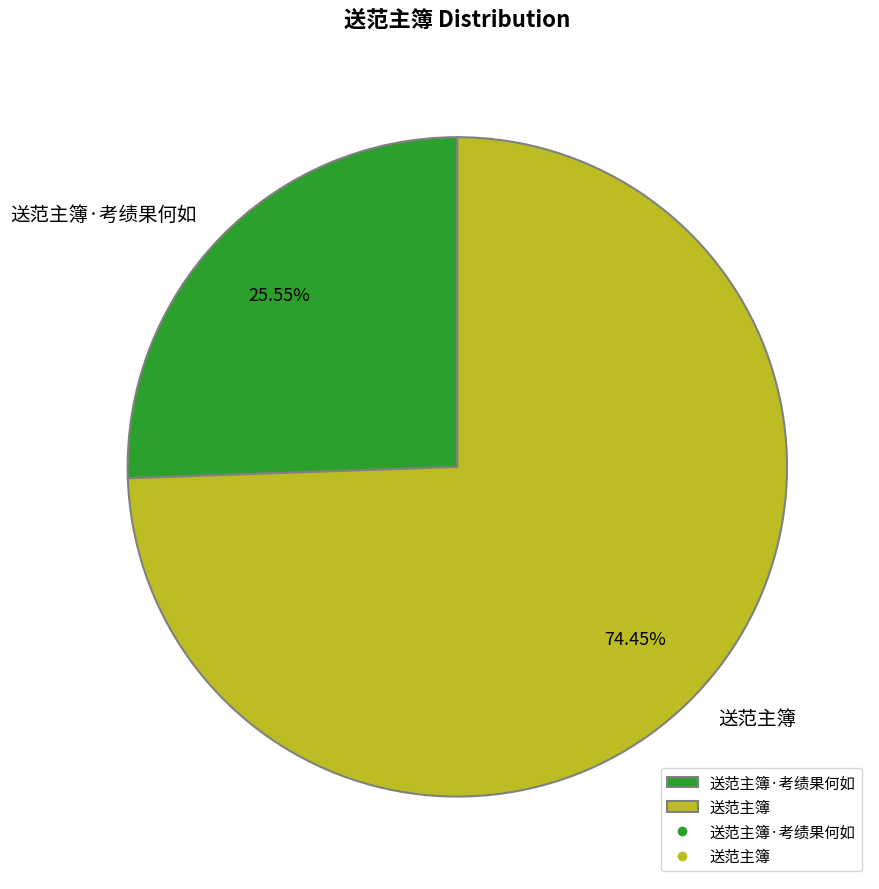

Rank the categories by value from lowest to highest.

送范主簿·考绩果何如, 送范主簿